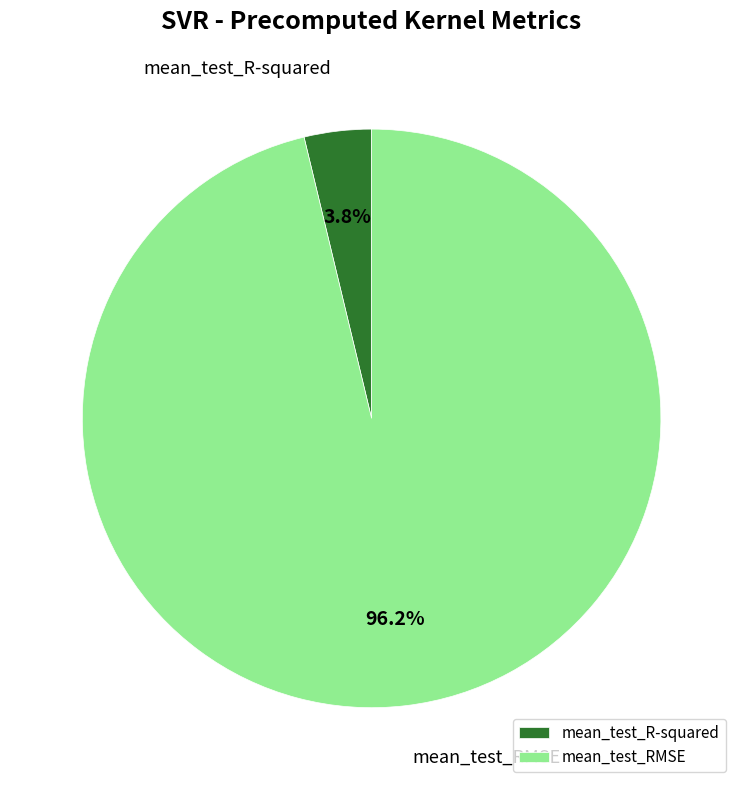

What percentage is NOT represented by mean_test_RMSE?

3.8%